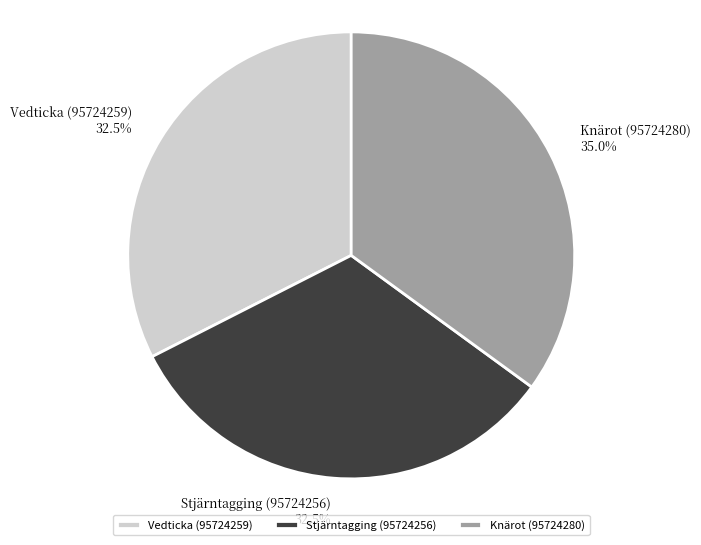

What percentage do Knärot (95724280) and Vedticka (95724259) together represent?

67.5%